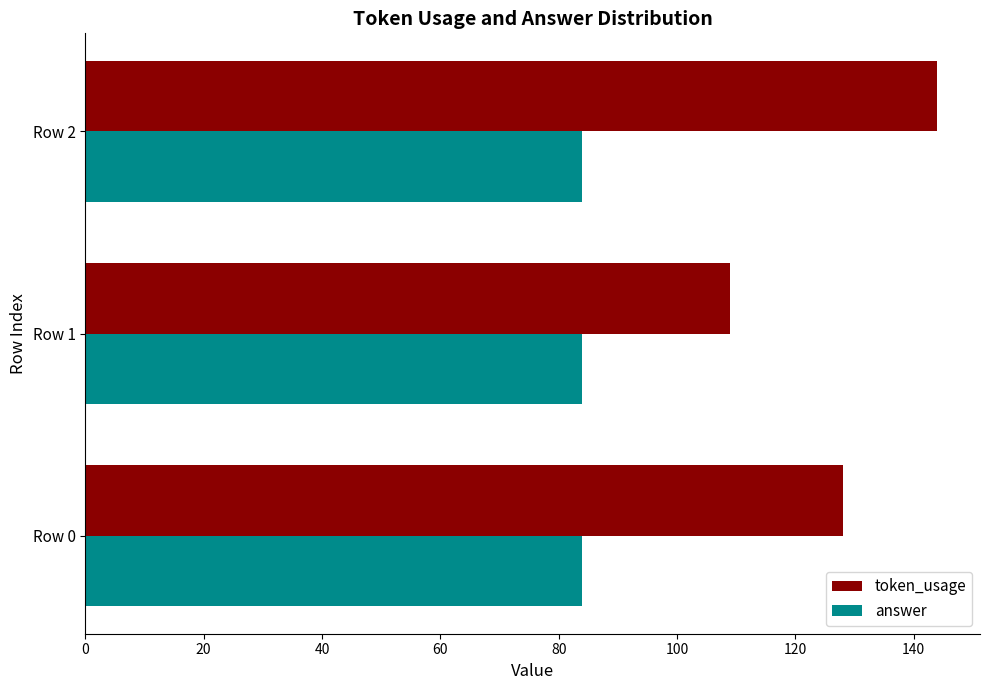

Count the number of categories in the chart.

3